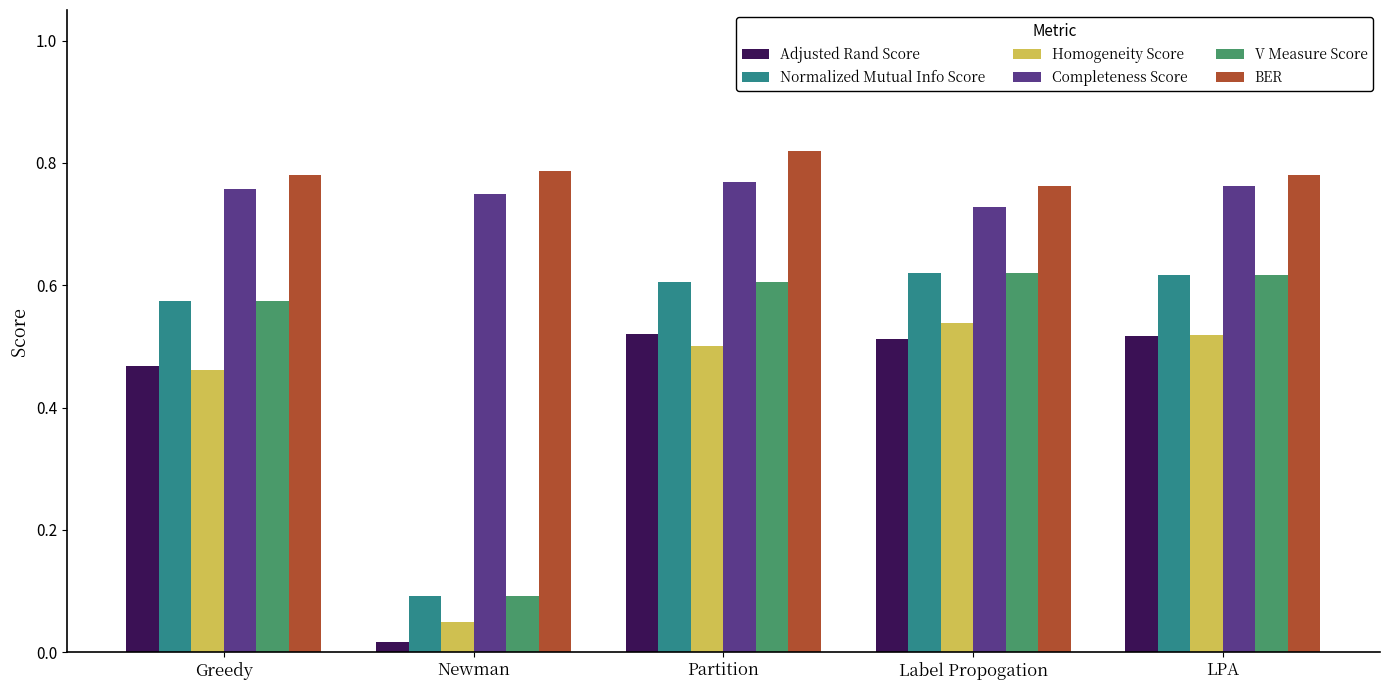

What position from the left is Newman?

2